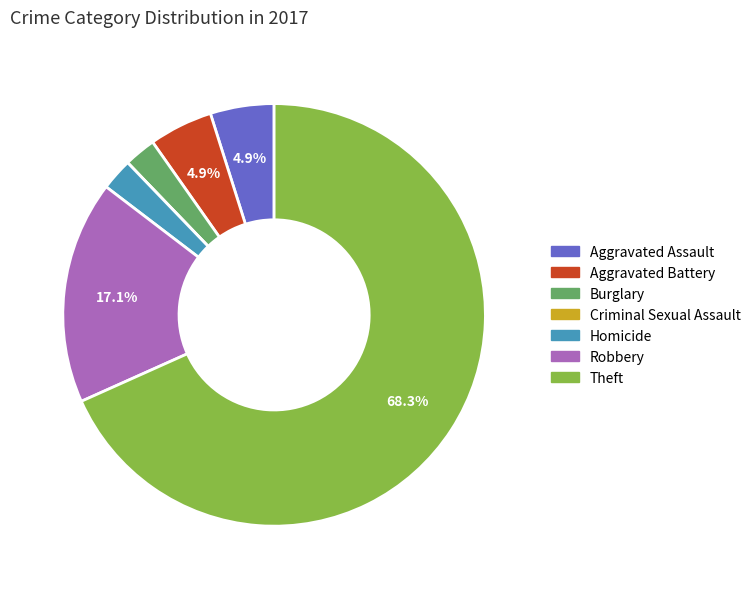

The Aggravated Battery slice represents 5% of the pie. True or false?

True